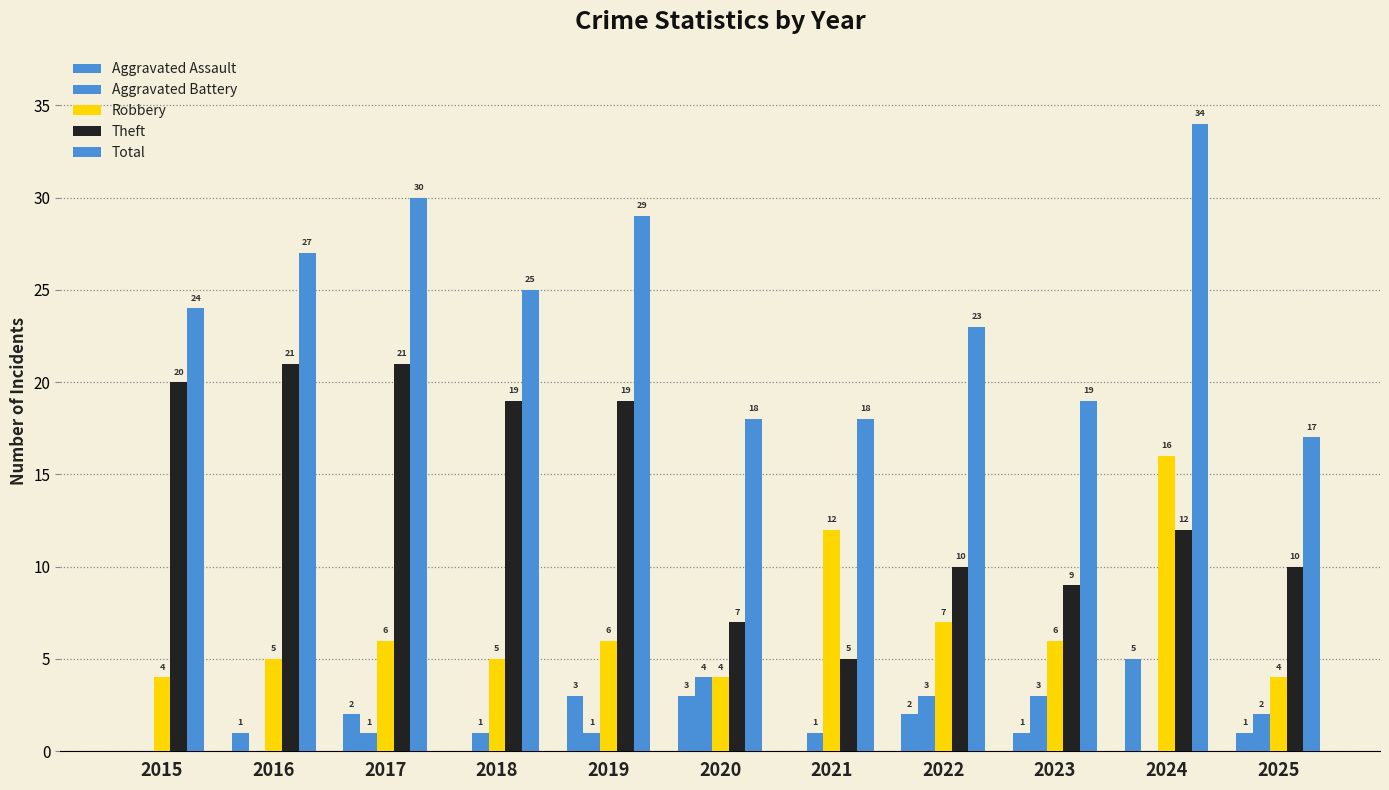

Does the chart contain stacked bars?

No